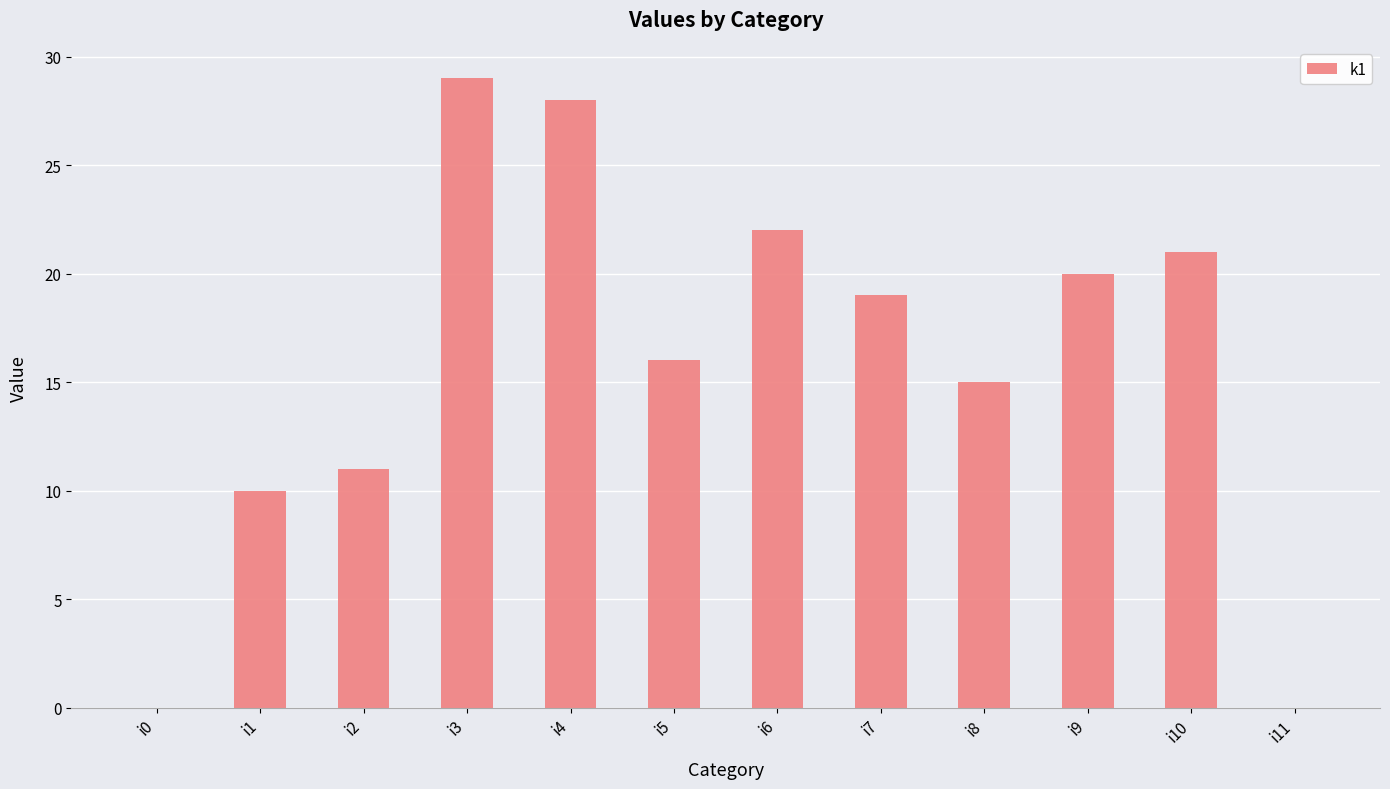

The value at i7 is 29. True or false?

False